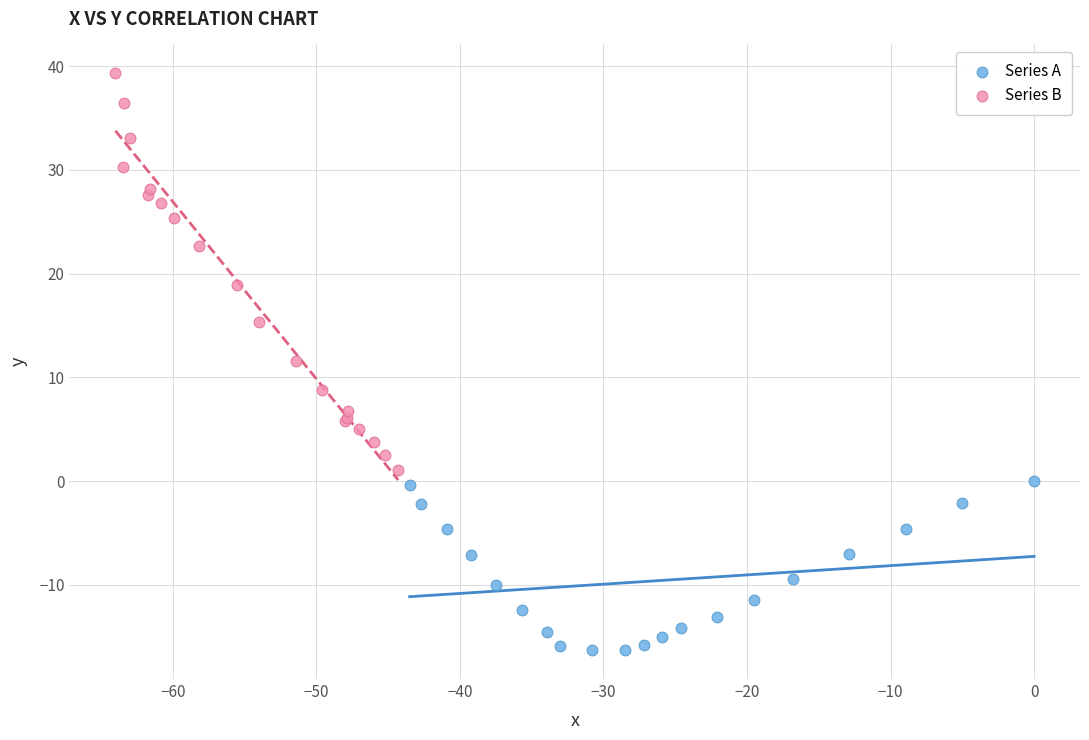

Which series reaches the maximum Y coordinate?

Series B